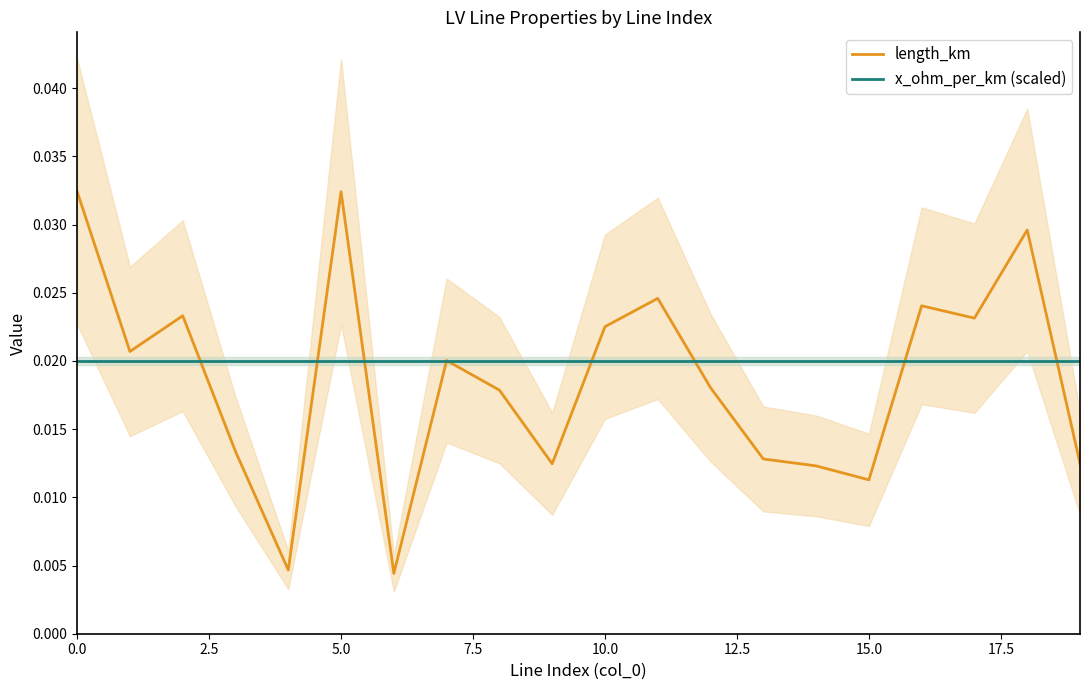

How many interior local valleys does the length_km series have?

6